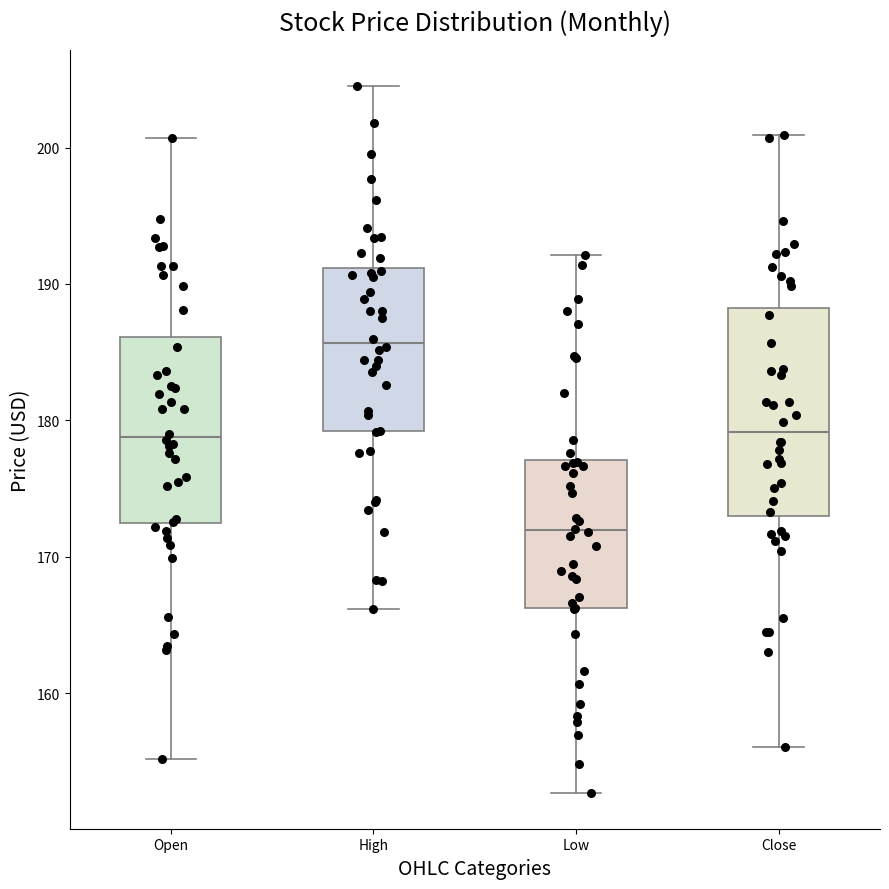

Reading left to right, read every box against the y-axis: the position of its median line, the range the box covers, and the ends of its whiskers. The values are not printed on the chart, so give them approximately, as read against the axis.

Open: median 179, box 172 to 186, whiskers 155 to 201
High: median 186, box 179 to 191, whiskers 166 to 205
Low: median 172, box 166 to 177, whiskers 153 to 192
Close: median 179, box 173 to 188, whiskers 156 to 201